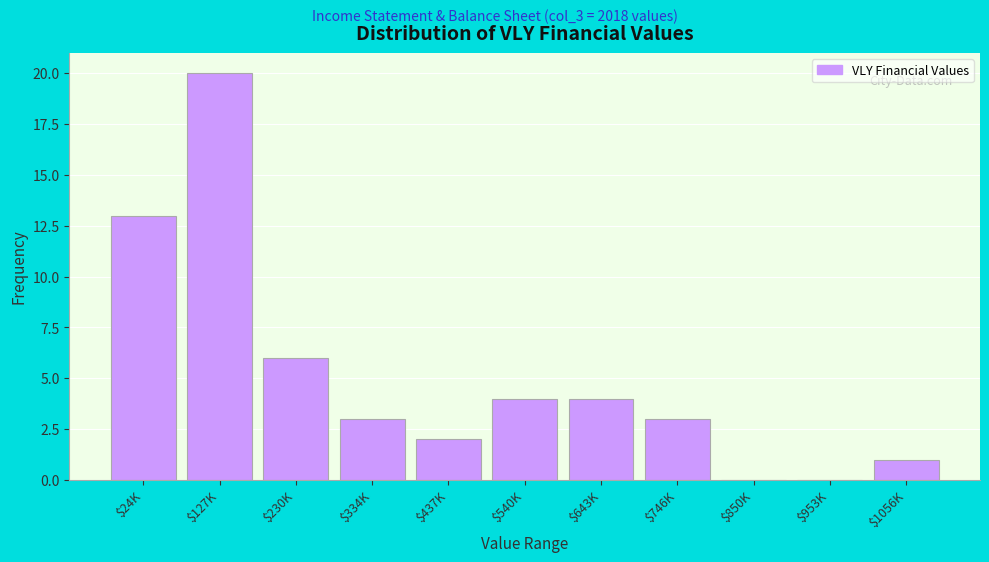

Is it true that the value at $127K is 30?

False